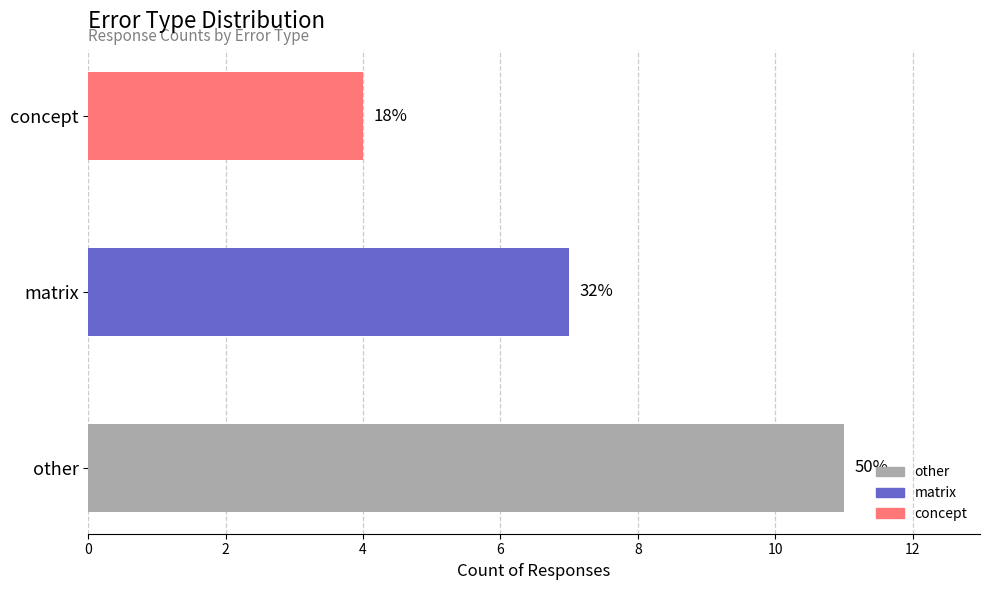

Rank the categories by value from lowest to highest.

concept, matrix, other